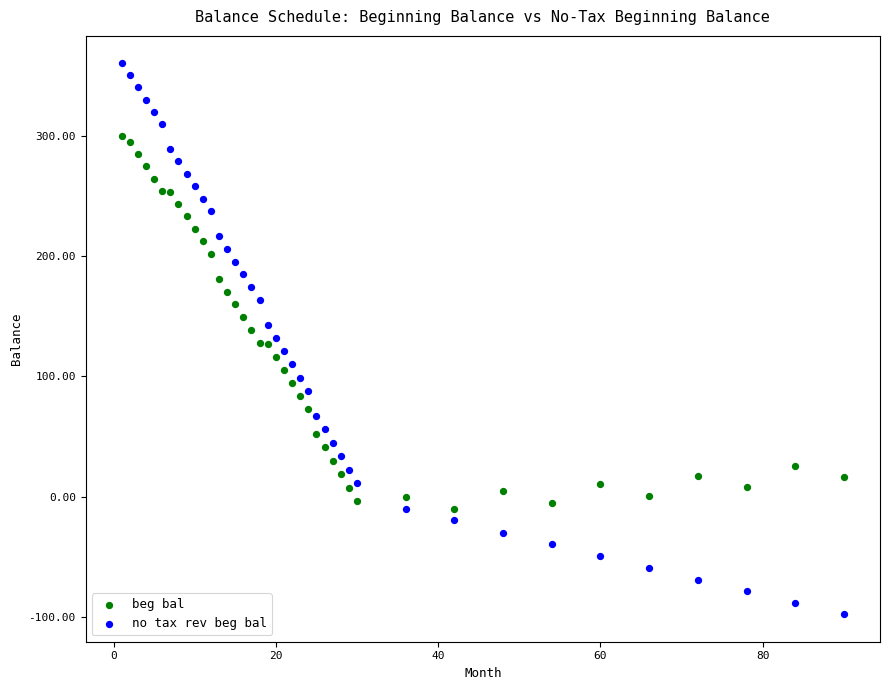

Which series has the largest Y range (max minus min)?

no tax rev beg bal